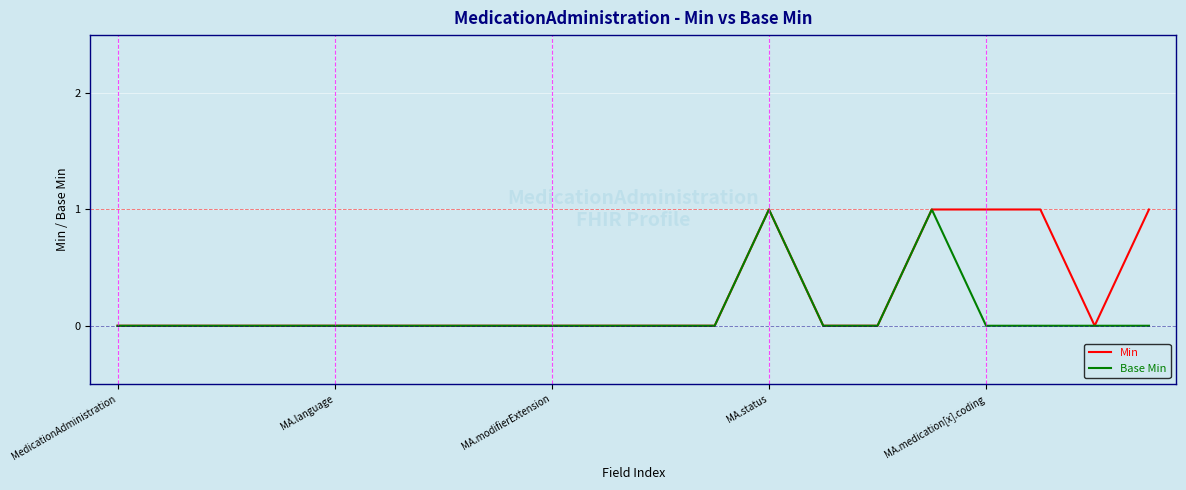

List the series in order of their overall mean, highest first.

Min, Base Min